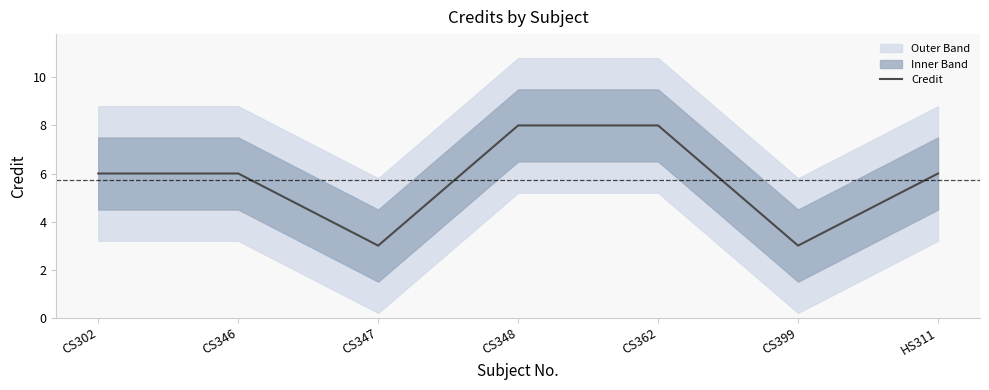

Rank the categories by value from lowest to highest.

CS347, CS399, CS302, CS346, HS311, CS348, CS362